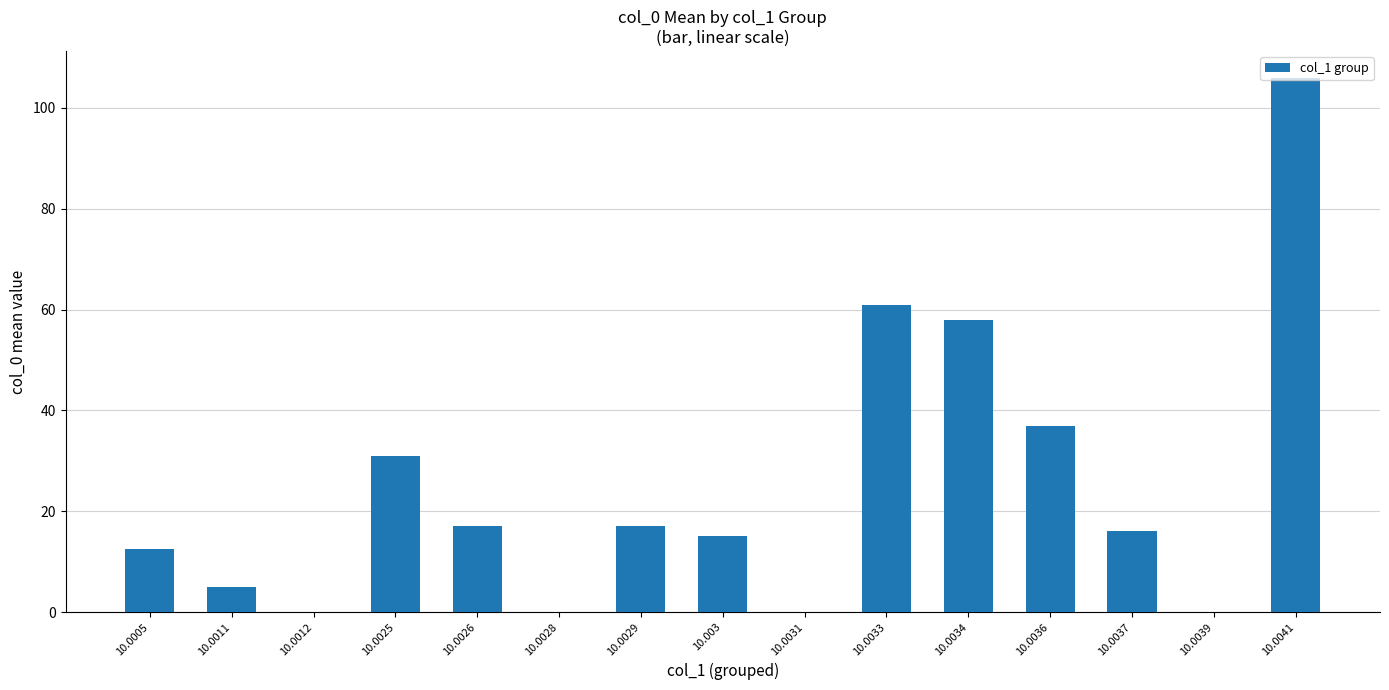

The value at 10.0039 is 0.0. True or false?

True